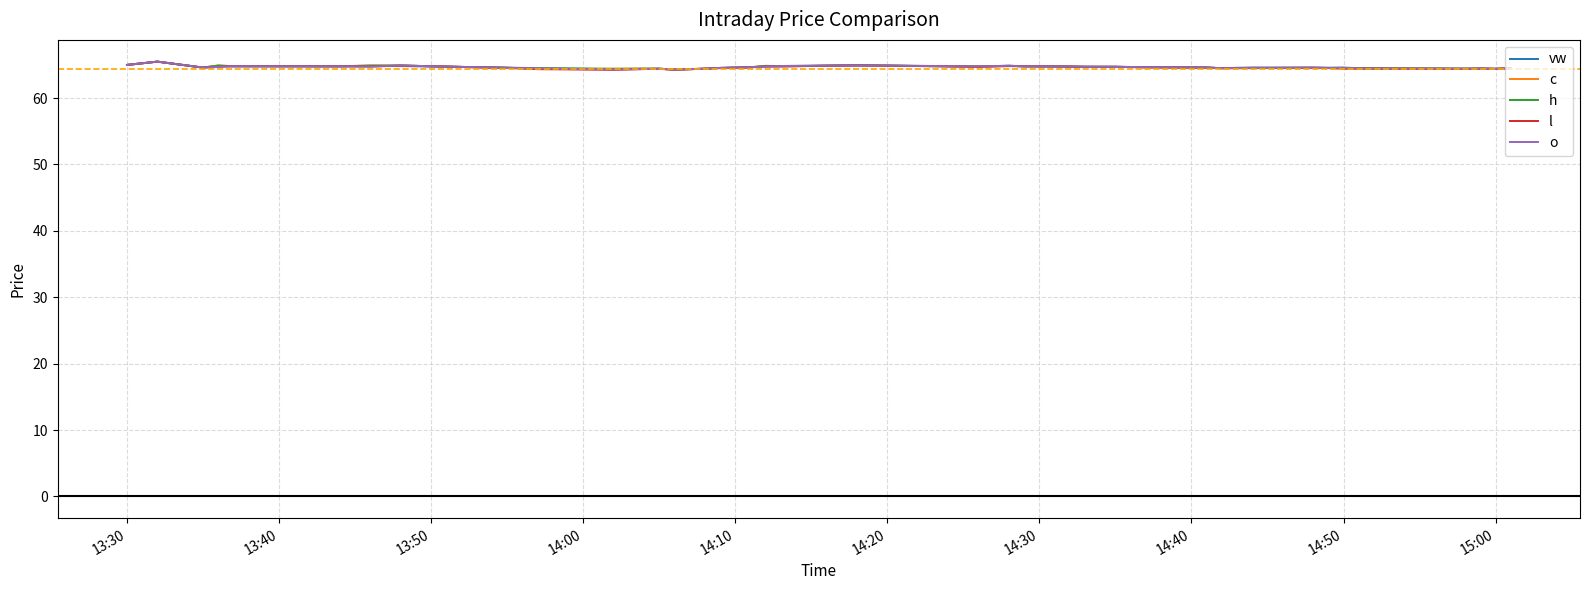

What is the greatest value displayed?

65.5